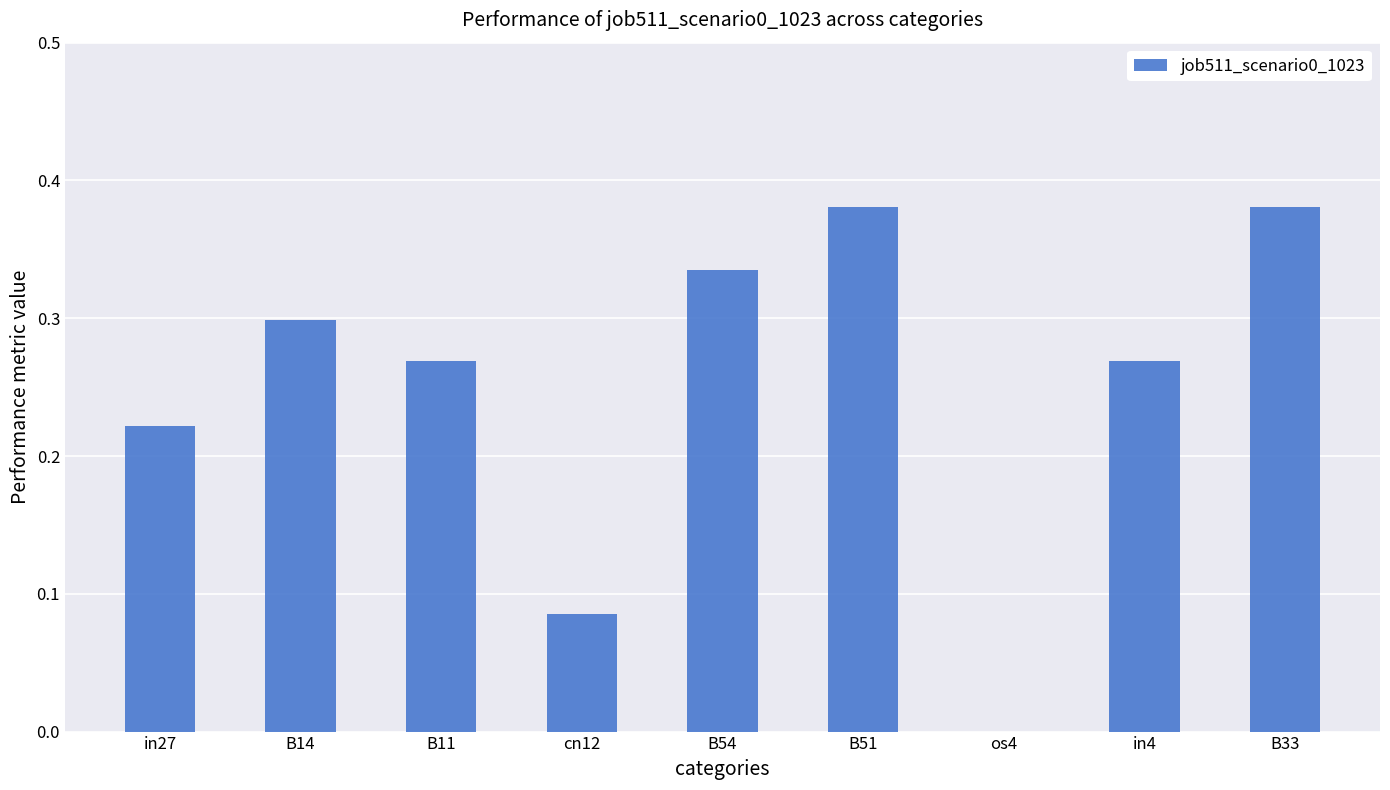

What is the change in value from B14 to B33?

+0.1